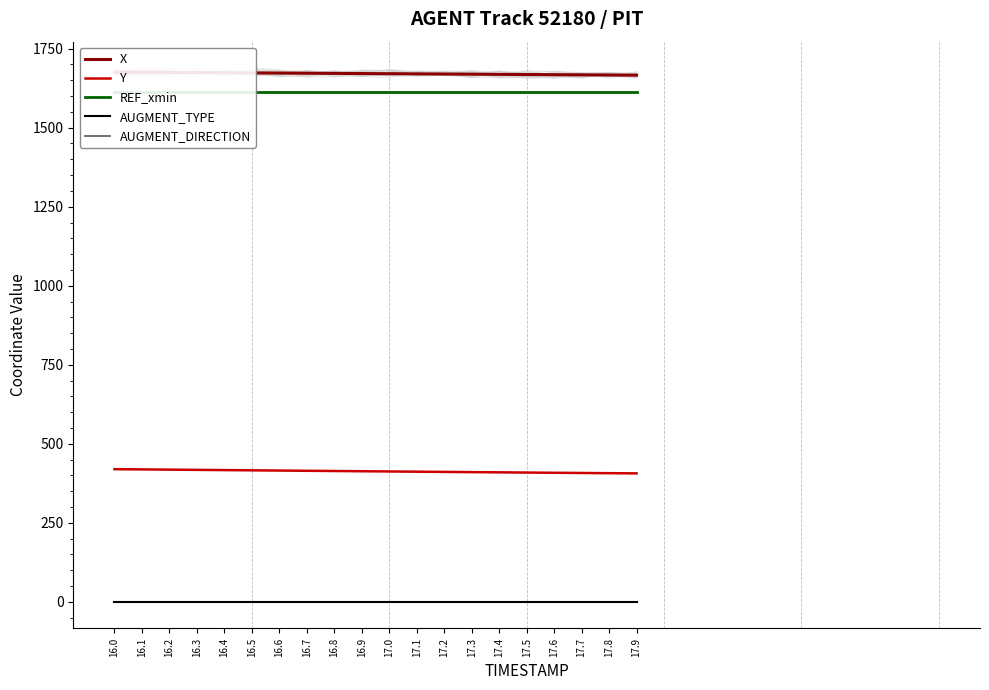

True or false: AUGMENT_DIRECTION and REF_xmin intersect in this chart.

False